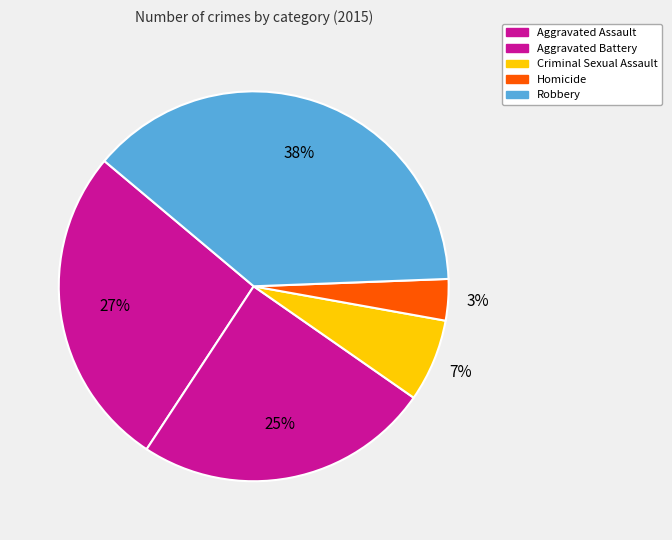

What percentage is the Robbery slice, to the nearest percent?

38%